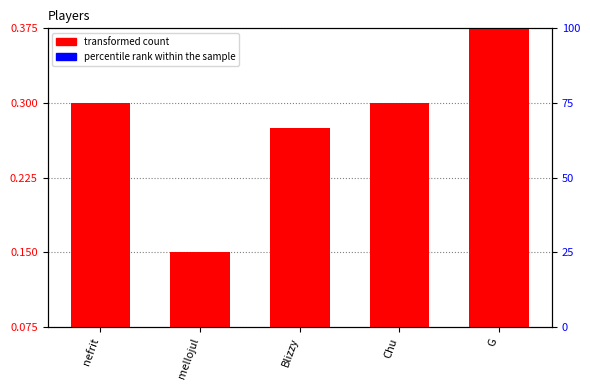

Where is transformed count nearest to the value 0?

mellojul